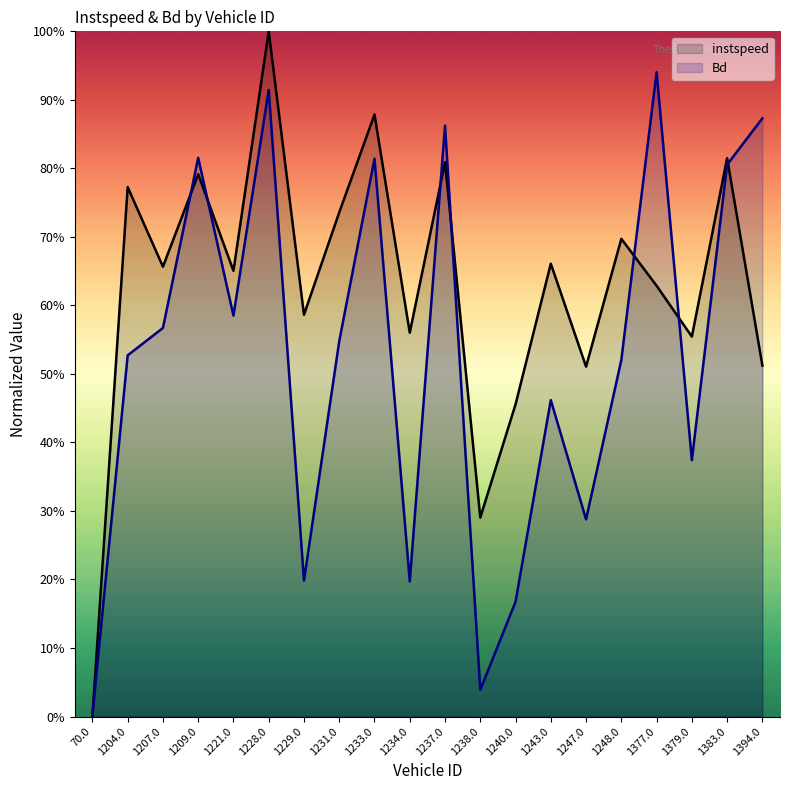

In instspeed, how many points are lower than both neighbors (excluding endpoints)?

7